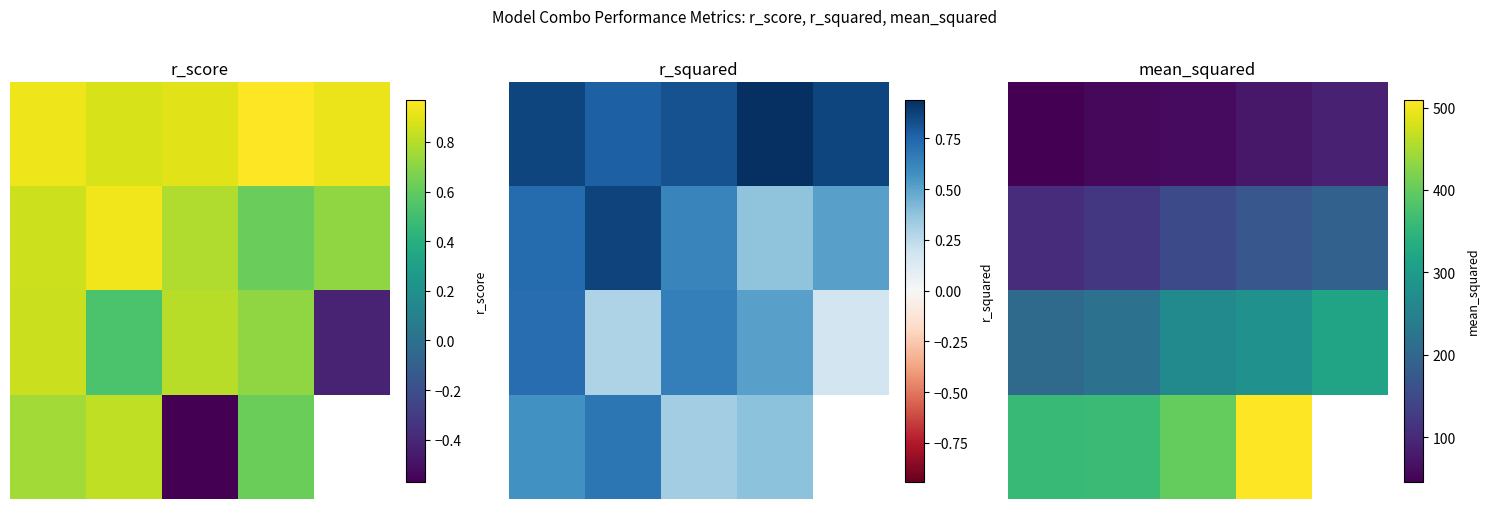

Which series has the largest total across all categories?

2.0